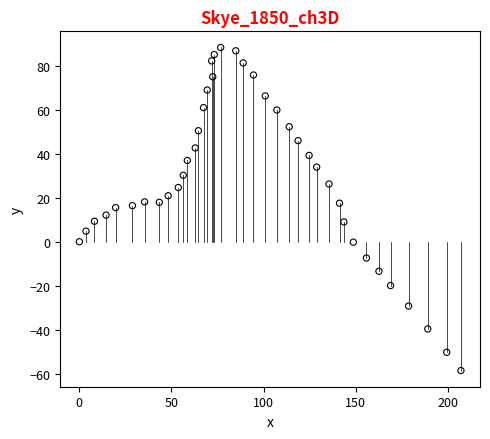

What is the range of X values (max minus min)?

207.1